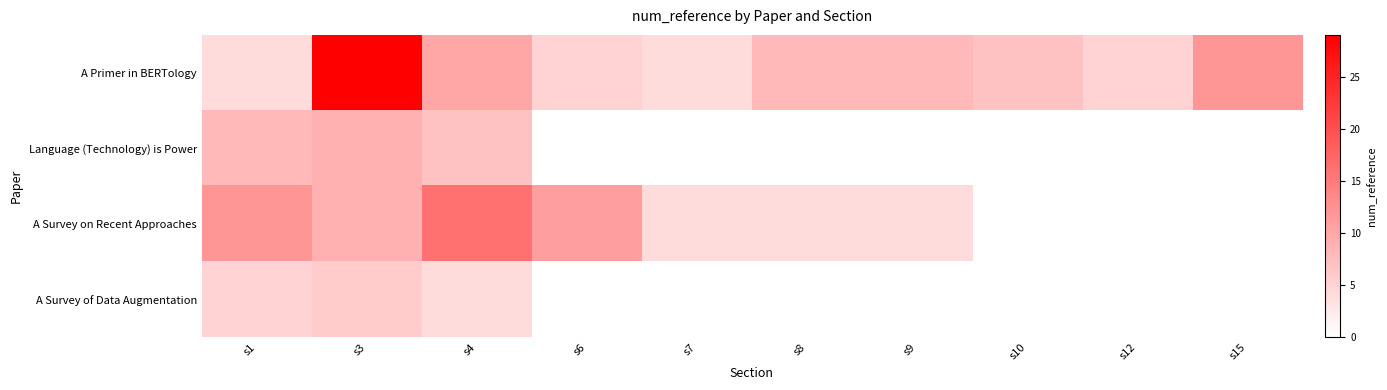

At which category is the sum across all series the highest?

s3